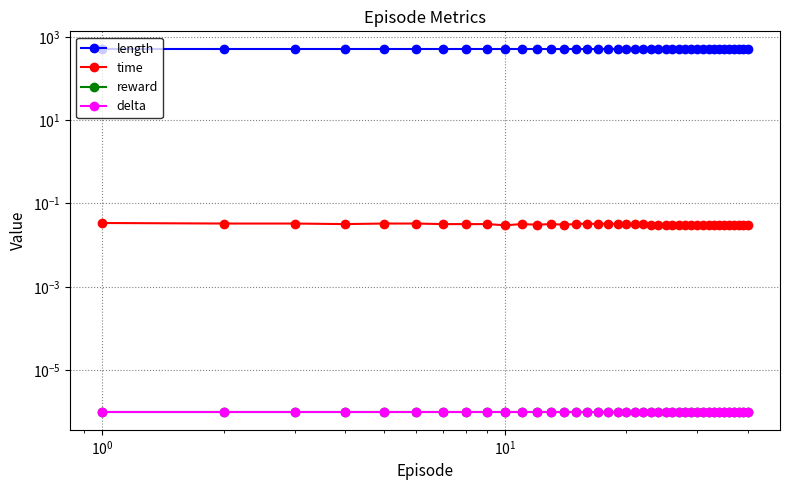

Reading left to right, extract all data points from this chart.

length: 500.0	500.0	500.0	500.0	500.0	500.0	500.0	500.0	500.0	500.0	500.0	500.0	500.0	500.0	500.0	500.0	500.0	500.0	500.0	500.0	500.0	500.0	500.0	500.0	500.0	500.0	500.0	500.0	500.0	500.0	500.0	500.0	500.0	500.0	500.0	500.0	500.0	500.0	500.0	500.0
time: 0.0	0.0	0.0	0.0	0.0	0.0	0.0	0.0	0.0	0.0	0.0	0.0	0.0	0.0	0.0	0.0	0.0	0.0	0.0	0.0	0.0	0.0	0.0	0.0	0.0	0.0	0.0	0.0	0.0	0.0	0.0	0.0	0.0	0.0	0.0	0.0	0.0	0.0	0.0	0.0
reward: 0.0	0.0	0.0	0.0	0.0	0.0	0.0	0.0	0.0	0.0	0.0	0.0	0.0	0.0	0.0	0.0	0.0	0.0	0.0	0.0	0.0	0.0	0.0	0.0	0.0	0.0	0.0	0.0	0.0	0.0	0.0	0.0	0.0	0.0	0.0	0.0	0.0	0.0	0.0	0.0
delta: 0.0	0.0	0.0	0.0	0.0	0.0	0.0	0.0	0.0	0.0	0.0	0.0	0.0	0.0	0.0	0.0	0.0	0.0	0.0	0.0	0.0	0.0	0.0	0.0	0.0	0.0	0.0	0.0	0.0	0.0	0.0	0.0	0.0	0.0	0.0	0.0	0.0	0.0	0.0	0.0